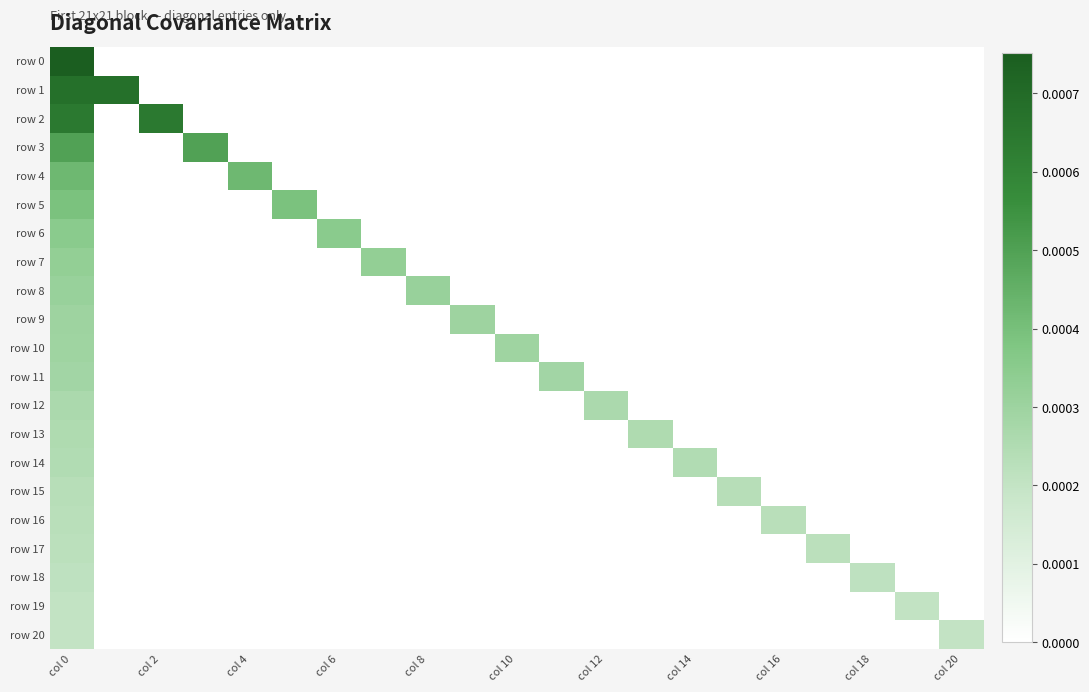

How many values in row 5 are above zero?

2